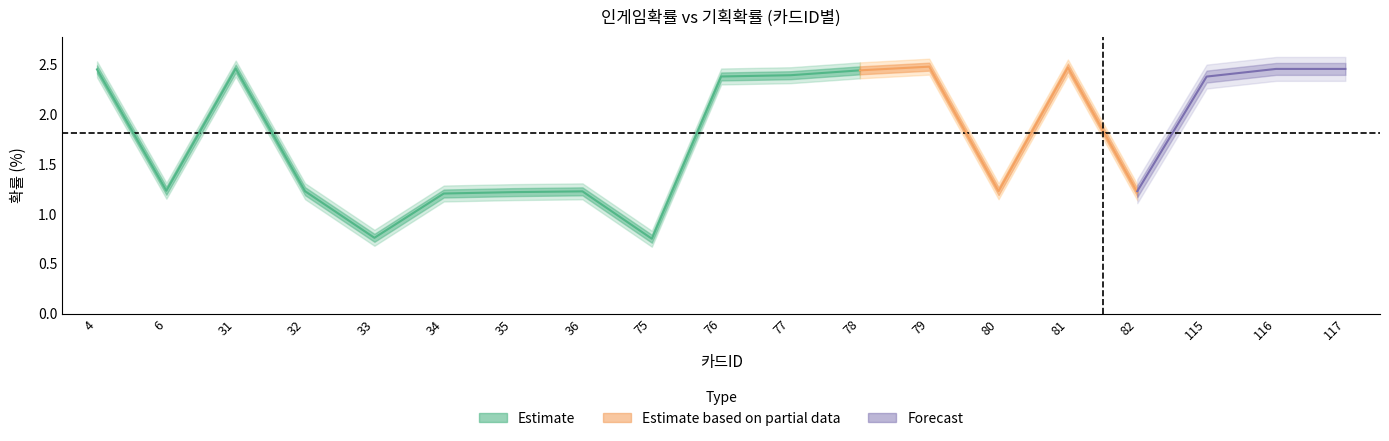

Where do 인게임확률(%) and 기획확률(%) first cross each other?

0 and 1